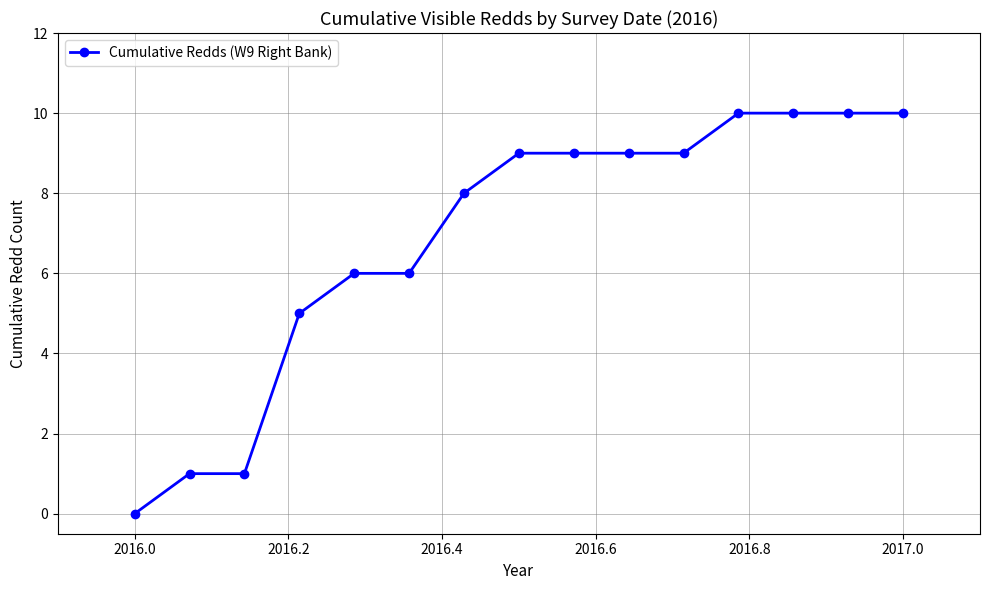

What is the difference between the maximum and minimum values?

10